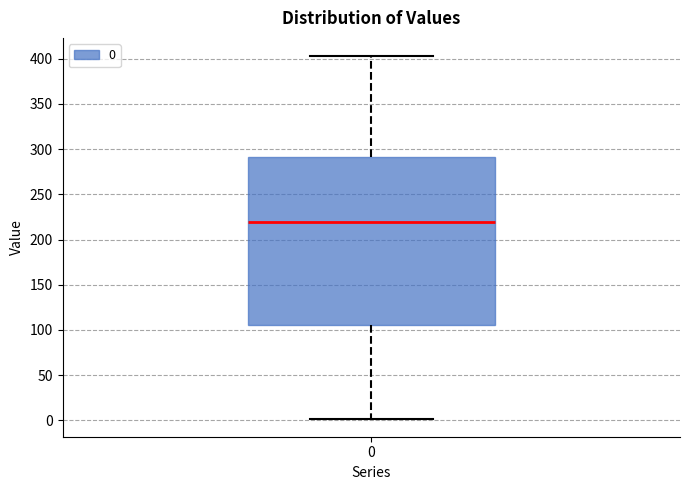

Transcribe this box plot: give where the median line is, the range the box spans, and where the two whiskers end, as read against the y-axis. The values are not printed on the chart, so give them approximately, as read against the axis.

median 220, box 105 to 290, whiskers 0 to 405